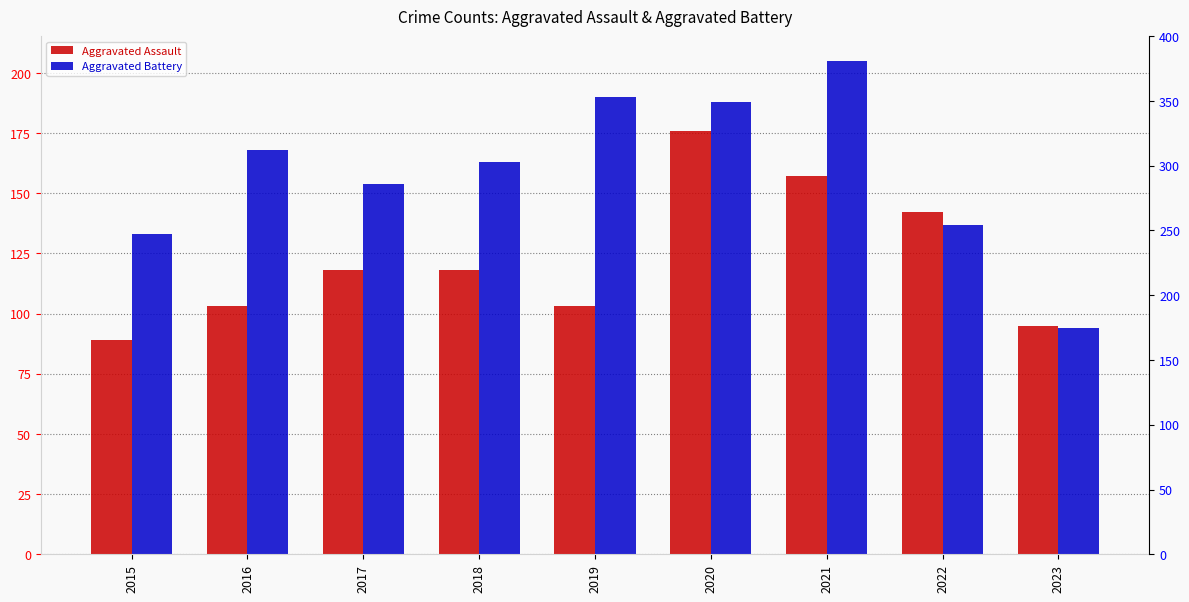

Which has a higher value, 2023 or 2019?

2019